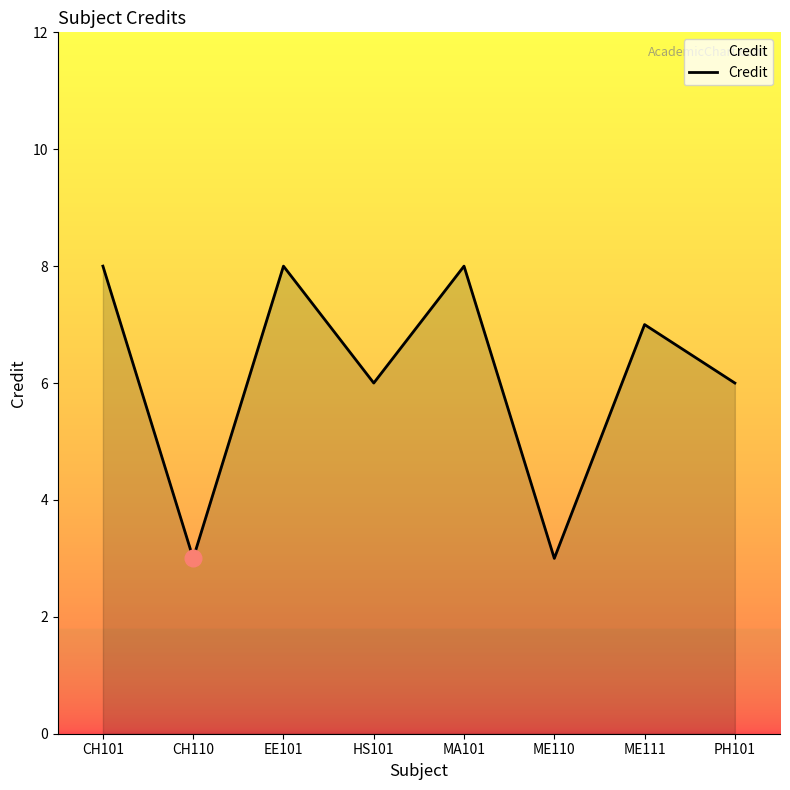

Which has a higher value, HS101 or ME111?

ME111